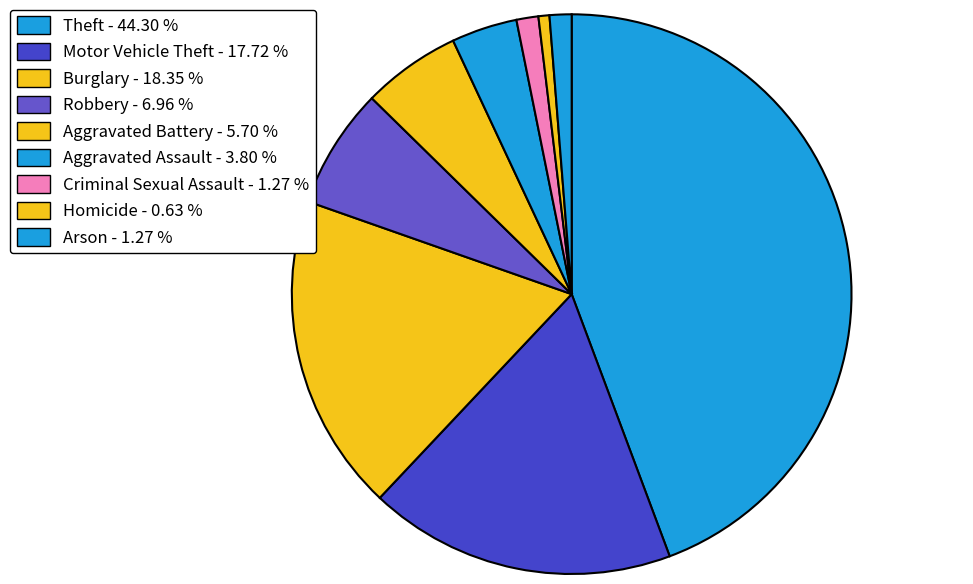

Count the number of slices in the pie.

9